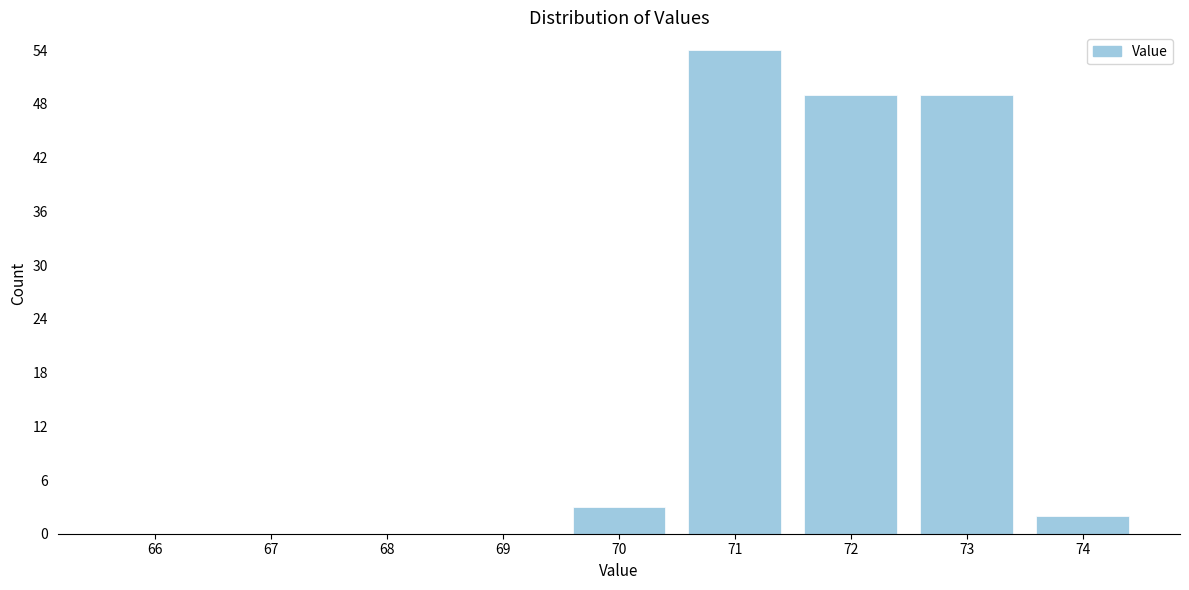

Reading right to left, list all the values displayed in this chart.

74=2	73=49	72=49	71=54	70=3	69=0	68=0	67=0	66=0